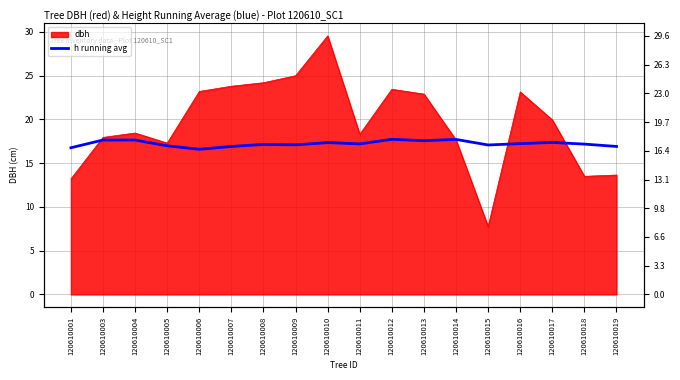

What is the value of the 4th point from the left?

17.0